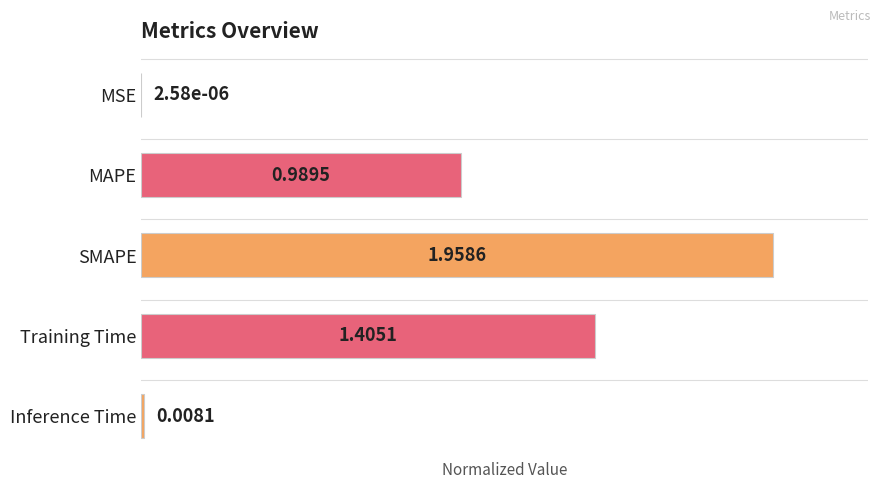

What is the change in value from MAPE to Training Time?

+0.2